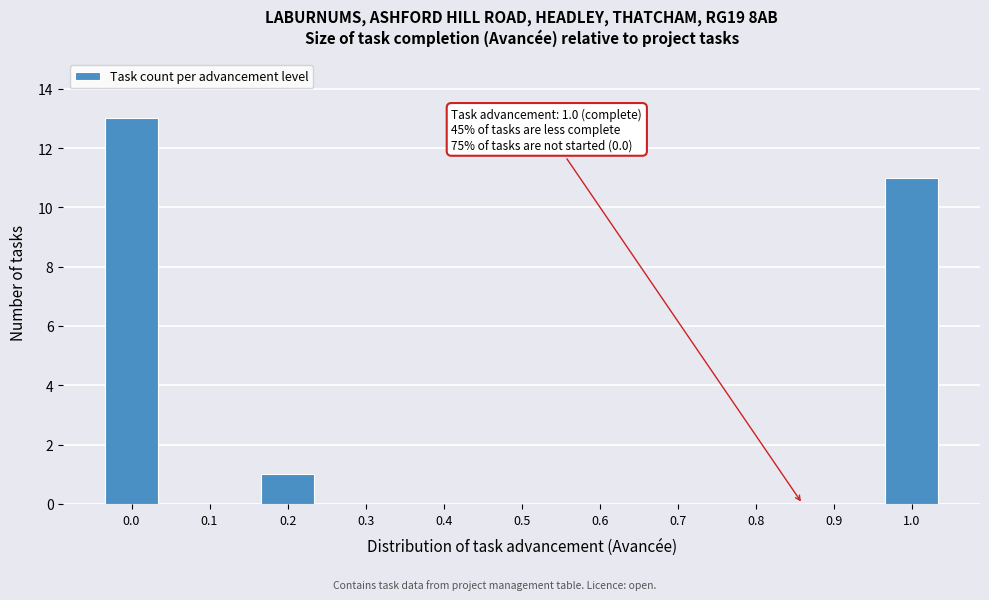

Reading left to right, extract all data points from this chart.

0.0=13	0.1=0	0.2=1	0.3=0	0.4=0	0.5=0	0.6=0	0.7=0	0.8=0	0.9=0	1.0=11